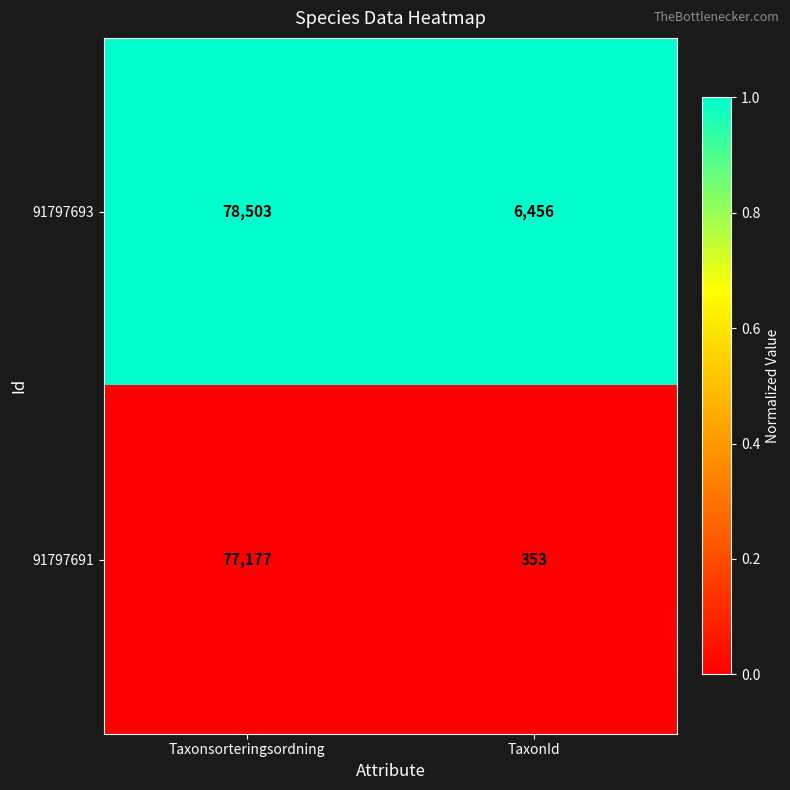

Reading right to left, list all the values displayed in this chart.

91797693: 6456	78503
91797691: 353	77177